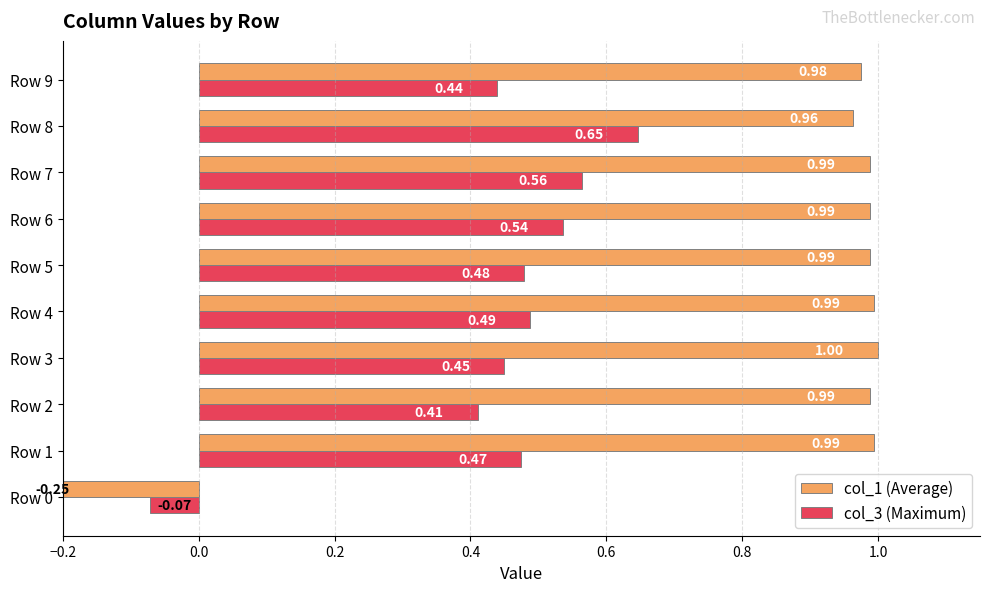

At which label does col_3 (Maximum) reach its peak?

Row 8